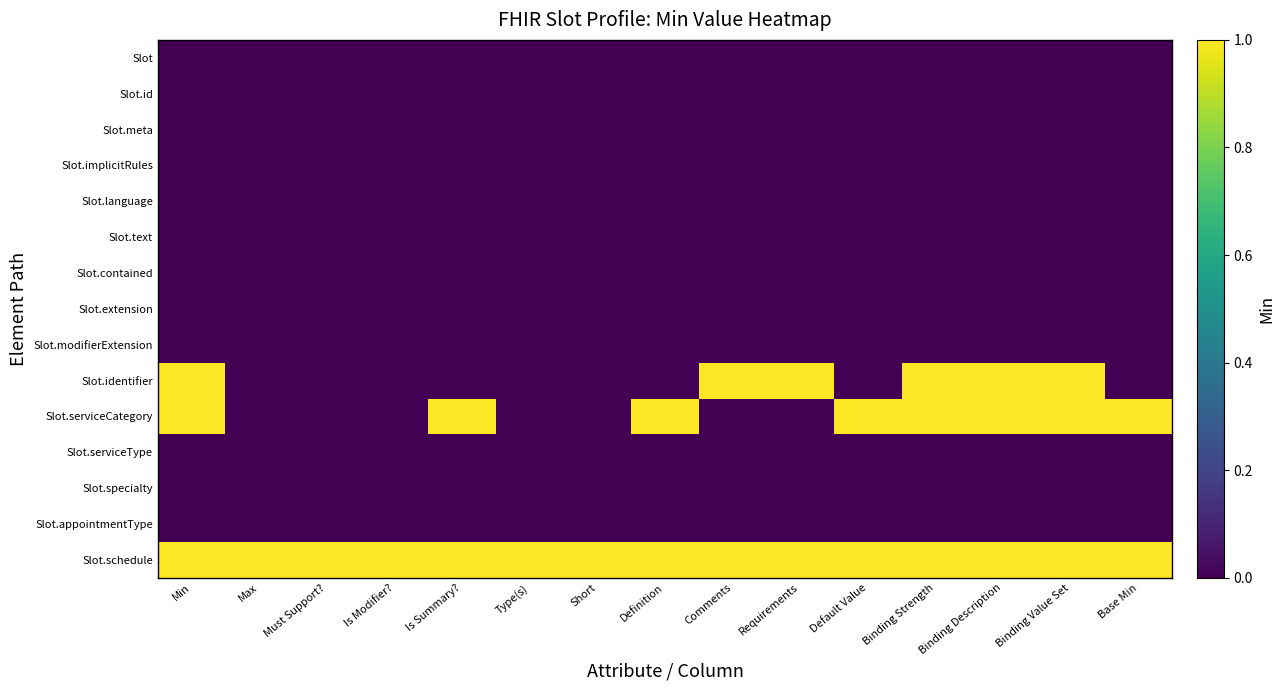

Rank the series by their maximum value, from lowest to highest.

Slot, Slot.id, Slot.meta, Slot.implicitRules, Slot.language, Slot.text, Slot.contained, Slot.extension, Slot.modifierExtension, Slot.serviceType, Slot.specialty, Slot.appointmentType, Slot.identifier, Slot.serviceCategory, Slot.schedule